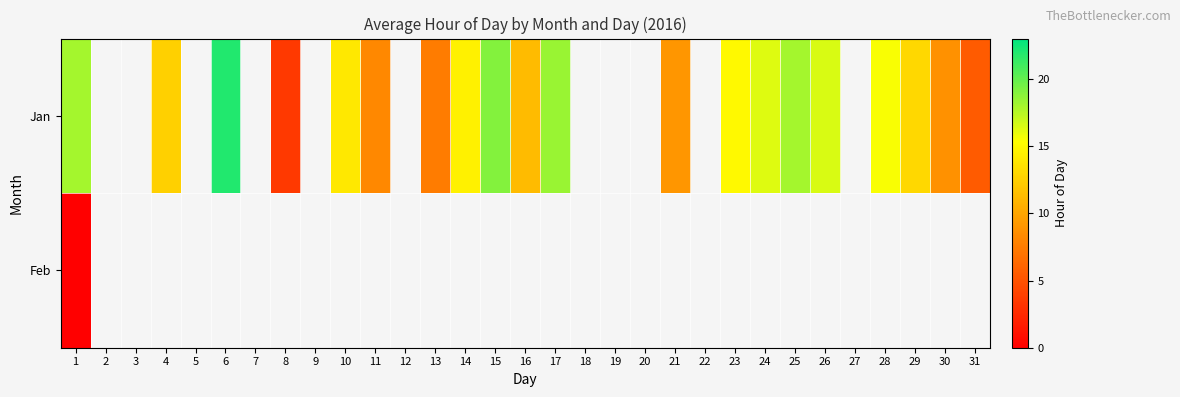

Which series has the widest spread of values?

Jan